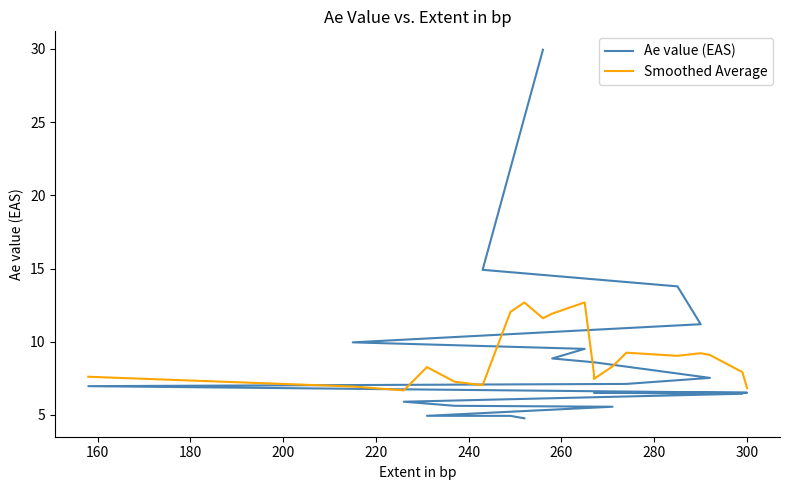

How many distinct data groups are displayed?

2